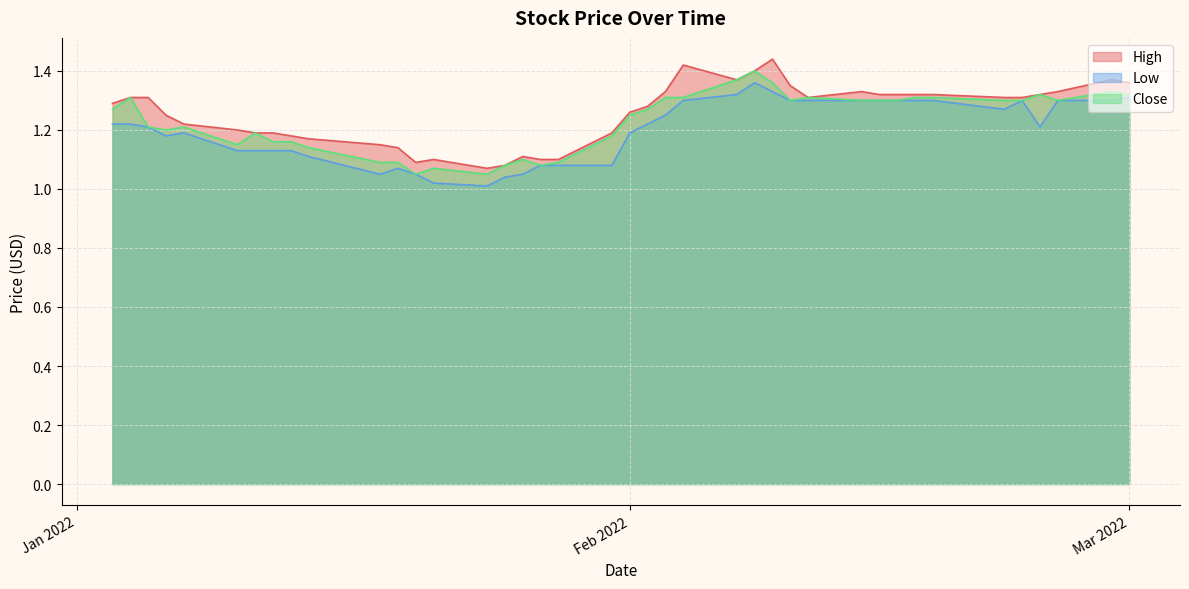

What is the label of the 11th point from the right?

2022-02-14